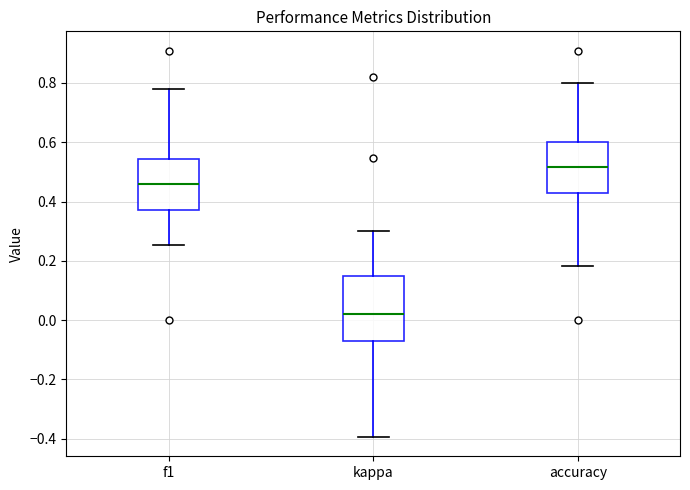

Reading left to right, transcribe this box plot: for each box, give where its median line is, the range the box spans, and where its two whiskers end, as read against the y-axis. The values are not printed on the chart, so give them approximately, as read against the axis.

f1: median 0.46, box 0.38 to 0.54, whiskers 0.26 to 0.78
kappa: median 0.02, box -0.08 to 0.14, whiskers -0.40 to 0.30
accuracy: median 0.52, box 0.42 to 0.60, whiskers 0.18 to 0.80